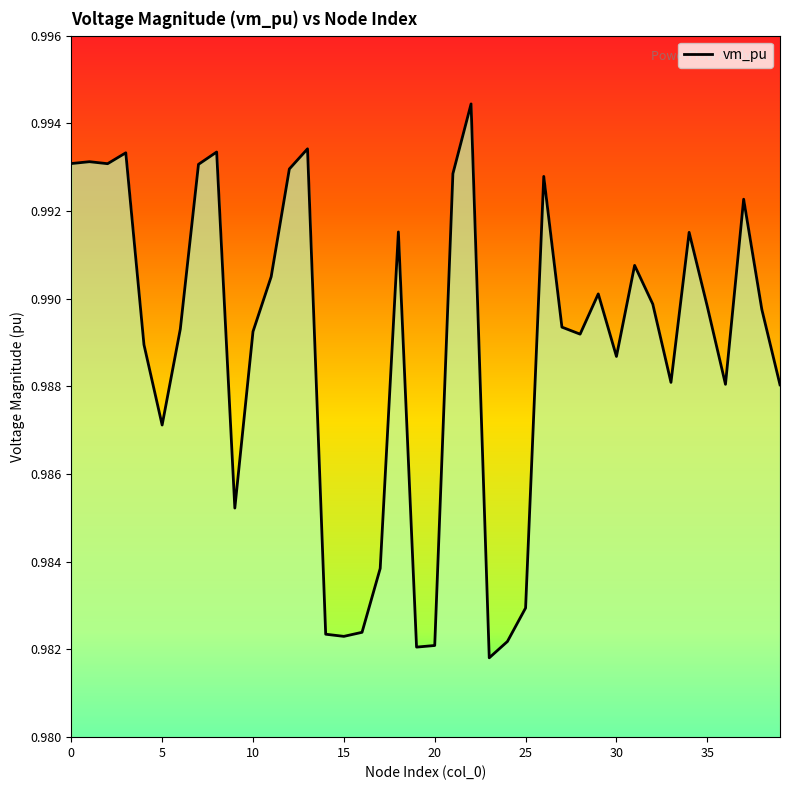

How many interior local peaks (higher than both neighbors) does the data have?

11